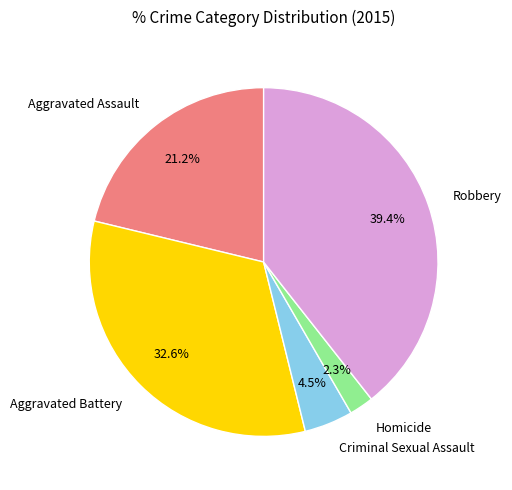

What percentage is the Robbery slice, to the nearest percent?

39%